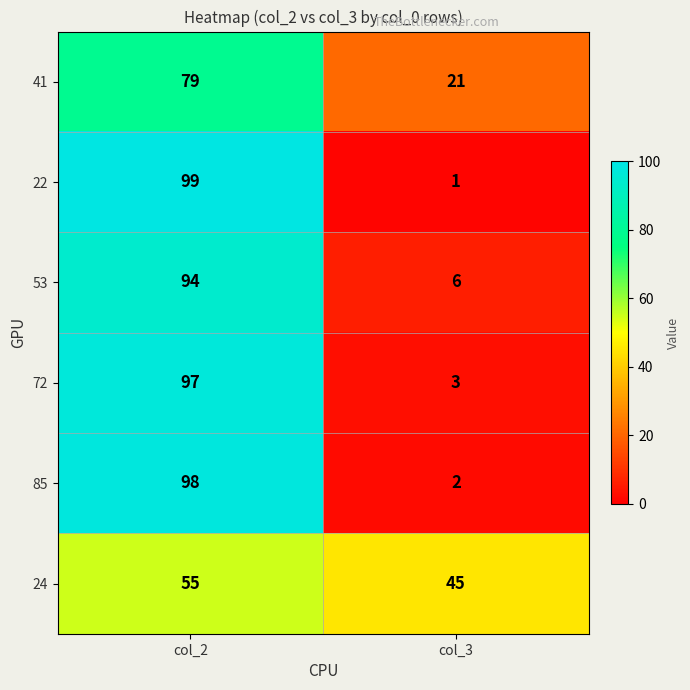

What is the maximum value shown in the chart?

99